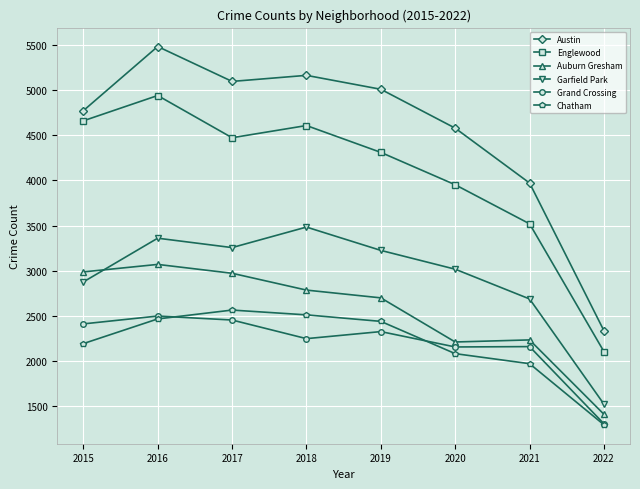

At which label does Austin first exceed 5008?

2016